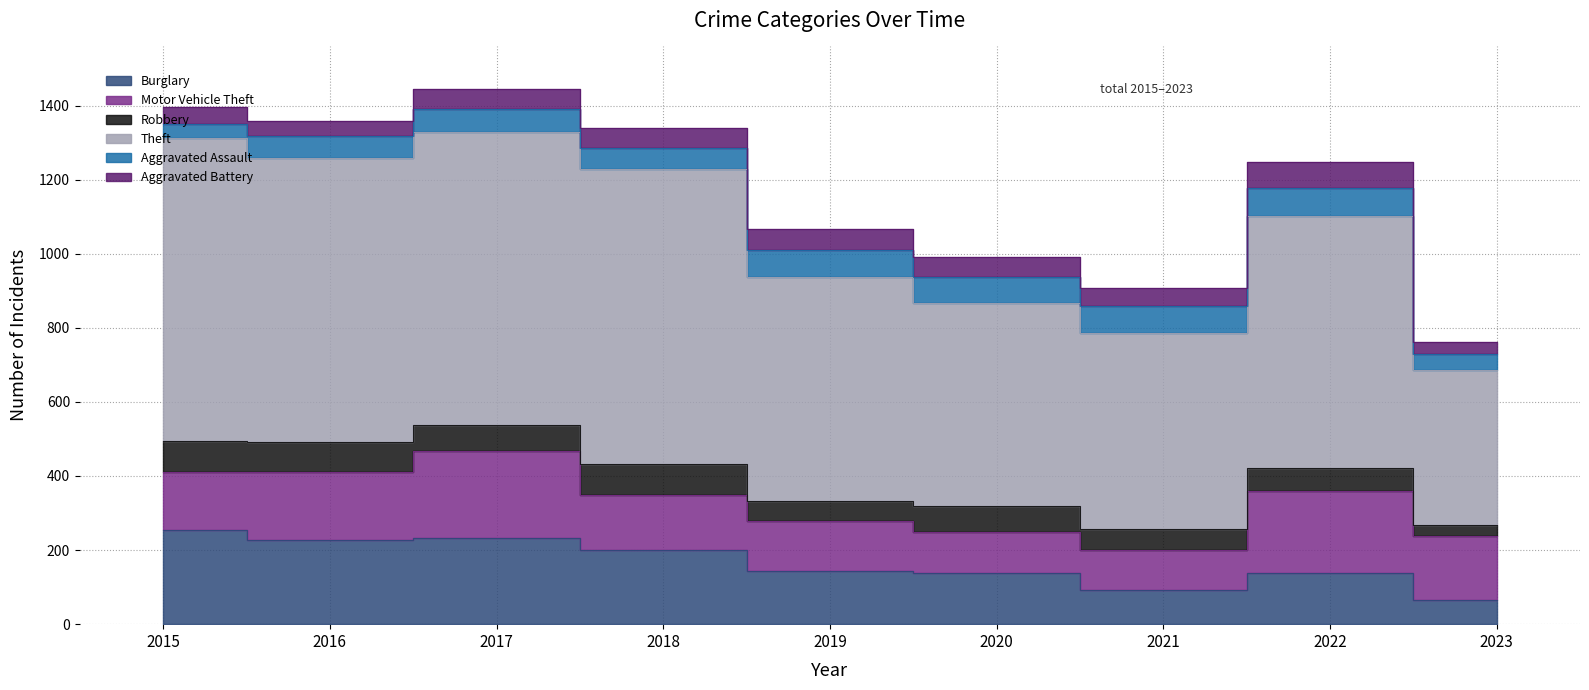

Where is Aggravated Assault nearest to the value 56?

2018